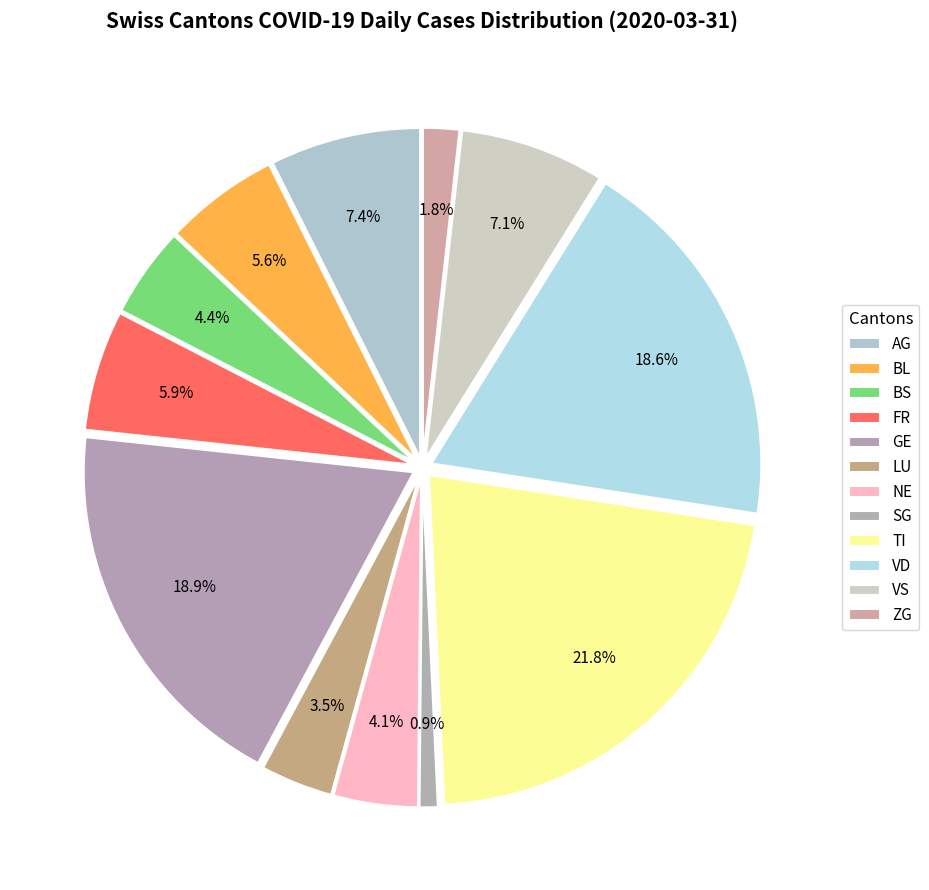

To the nearest percent, what portion does BS represent?

4%